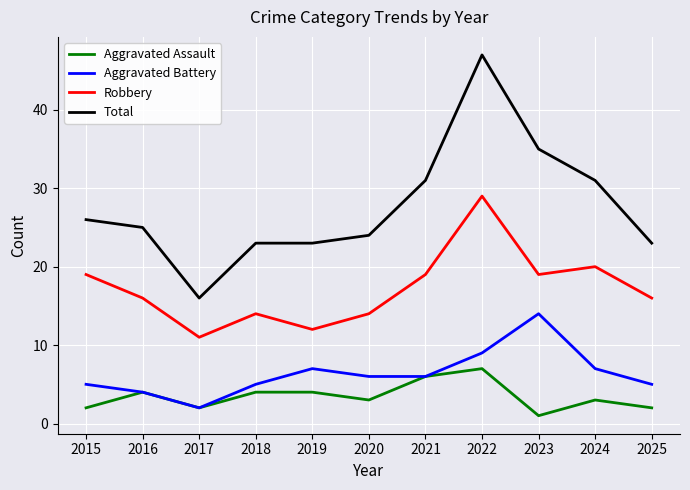

List the series in order of their peak value, lowest first.

Aggravated Assault, Aggravated Battery, Robbery, Total